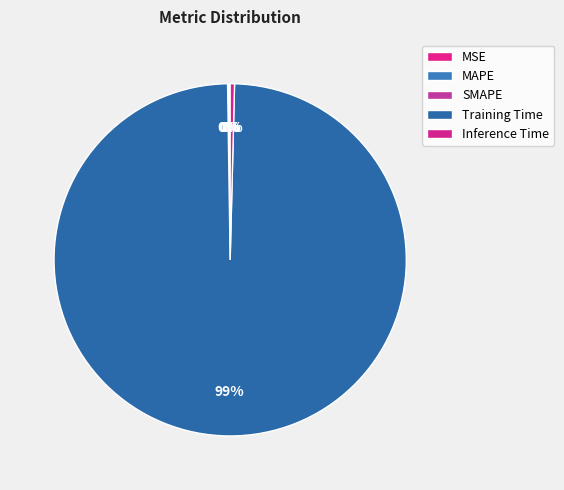

How many slices are in this pie chart?

5